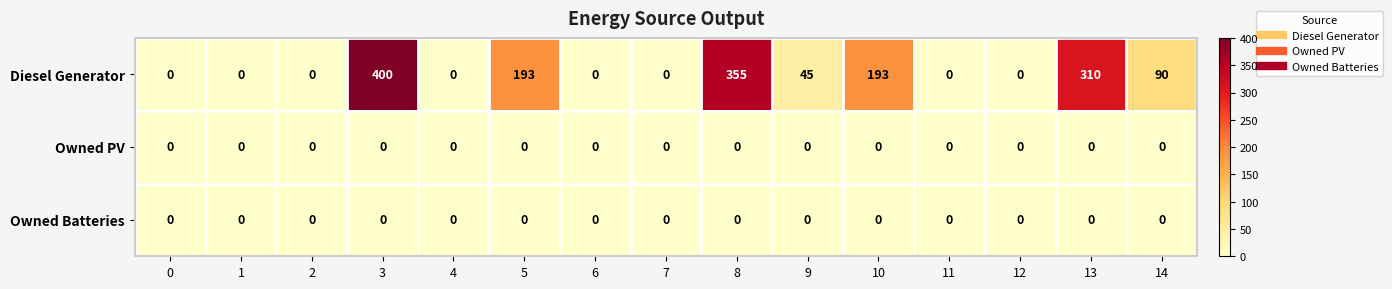

What is the total value across all series at 8?

355